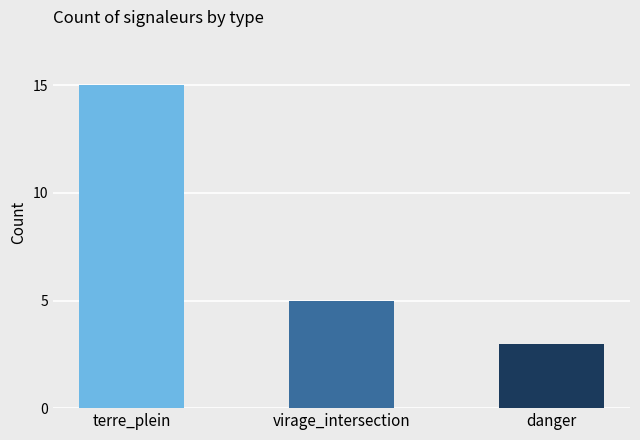

Count the values in the range 3 to 15.

3